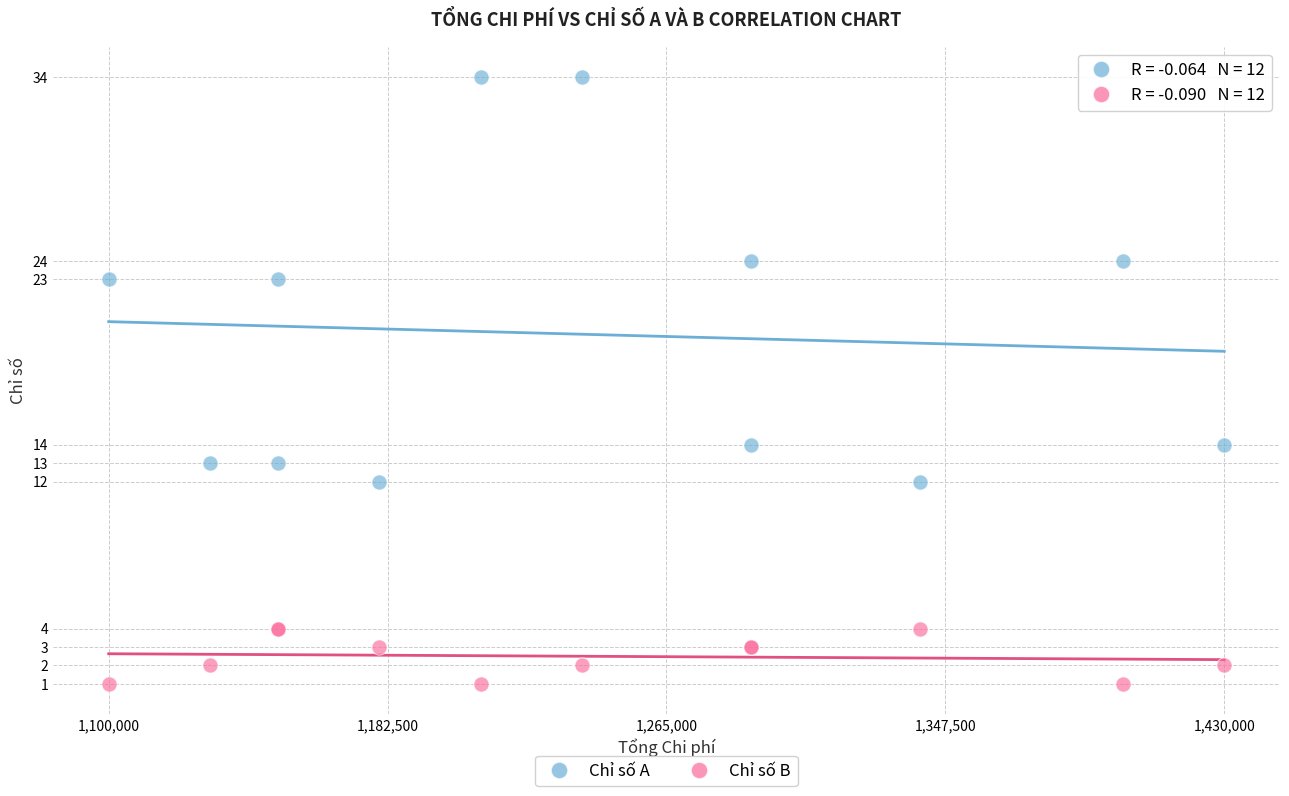

Which series contains the highest Y value?

Chỉ số A